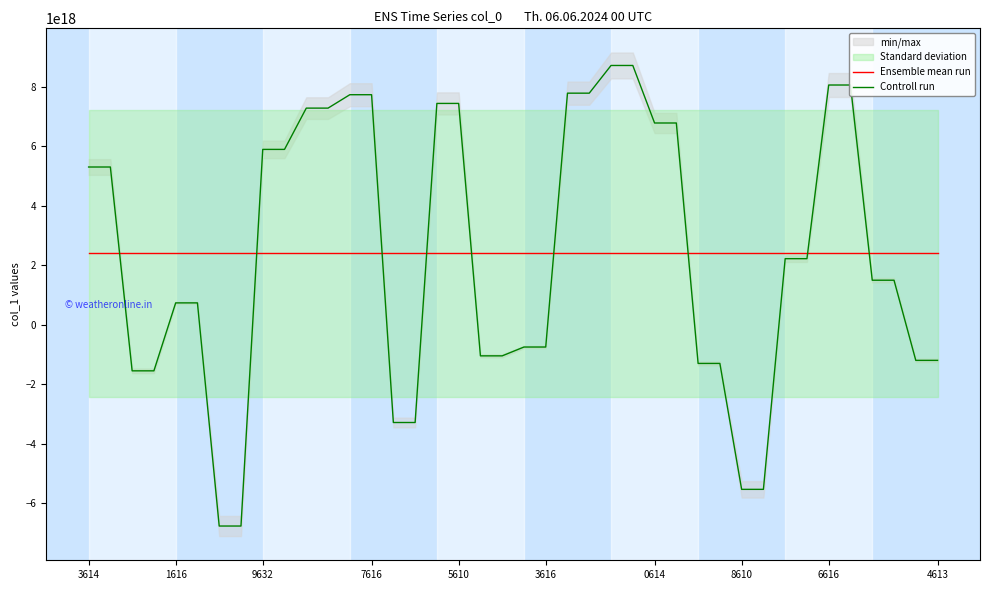

What is the total value across all series at 32?

4614406291459572736